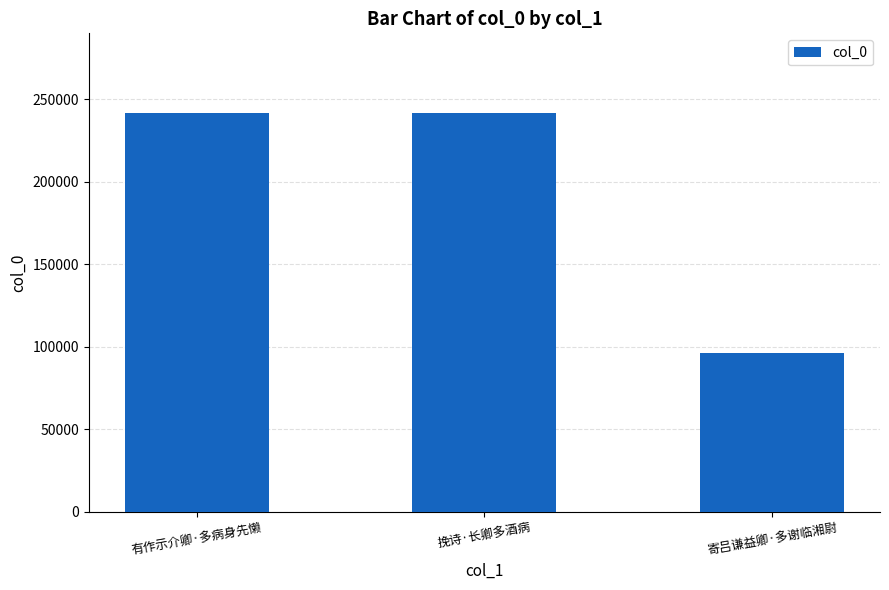

What is the difference between the values at 寄吕谦益卿·多谢临湘尉 and 挽诗·长卿多酒病?

145384